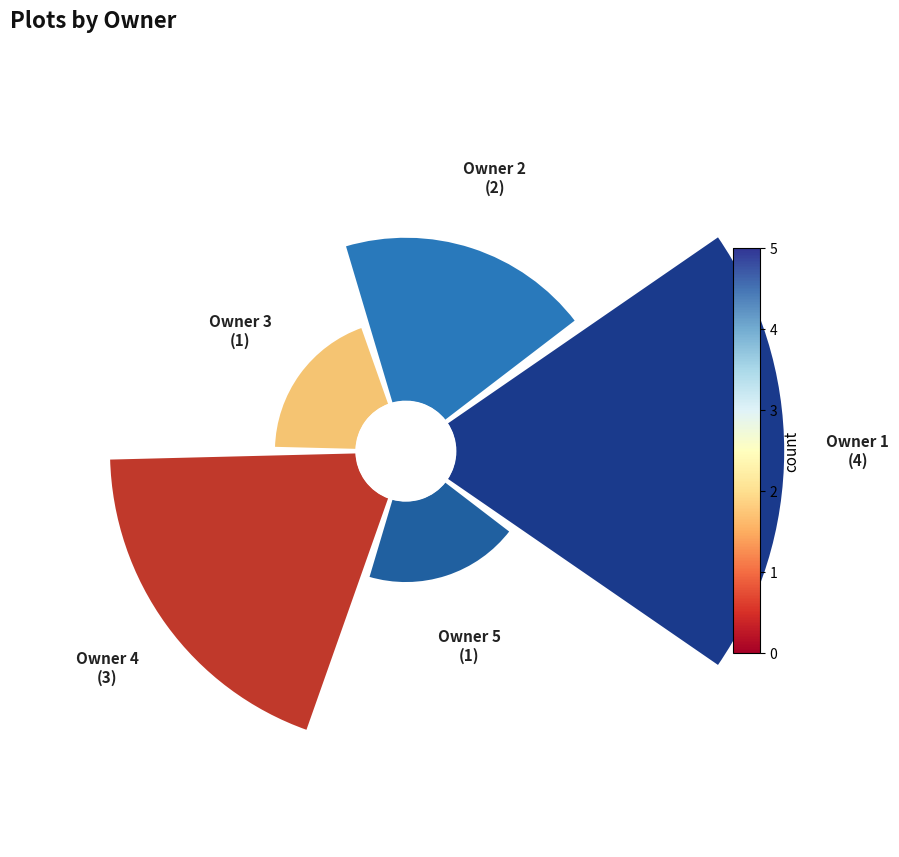

Which slice is the smallest?

3